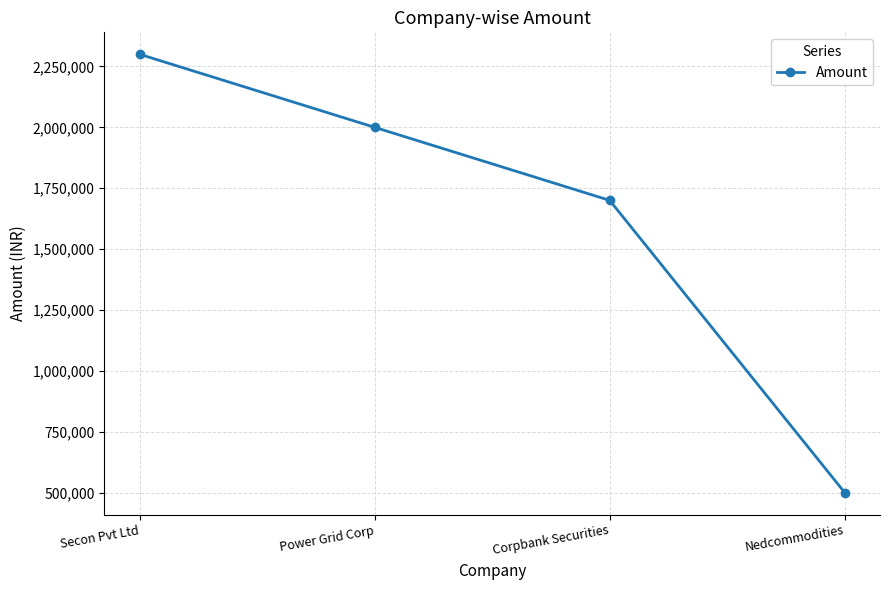

The value at Corpbank Securities is 1700000. True or false?

True